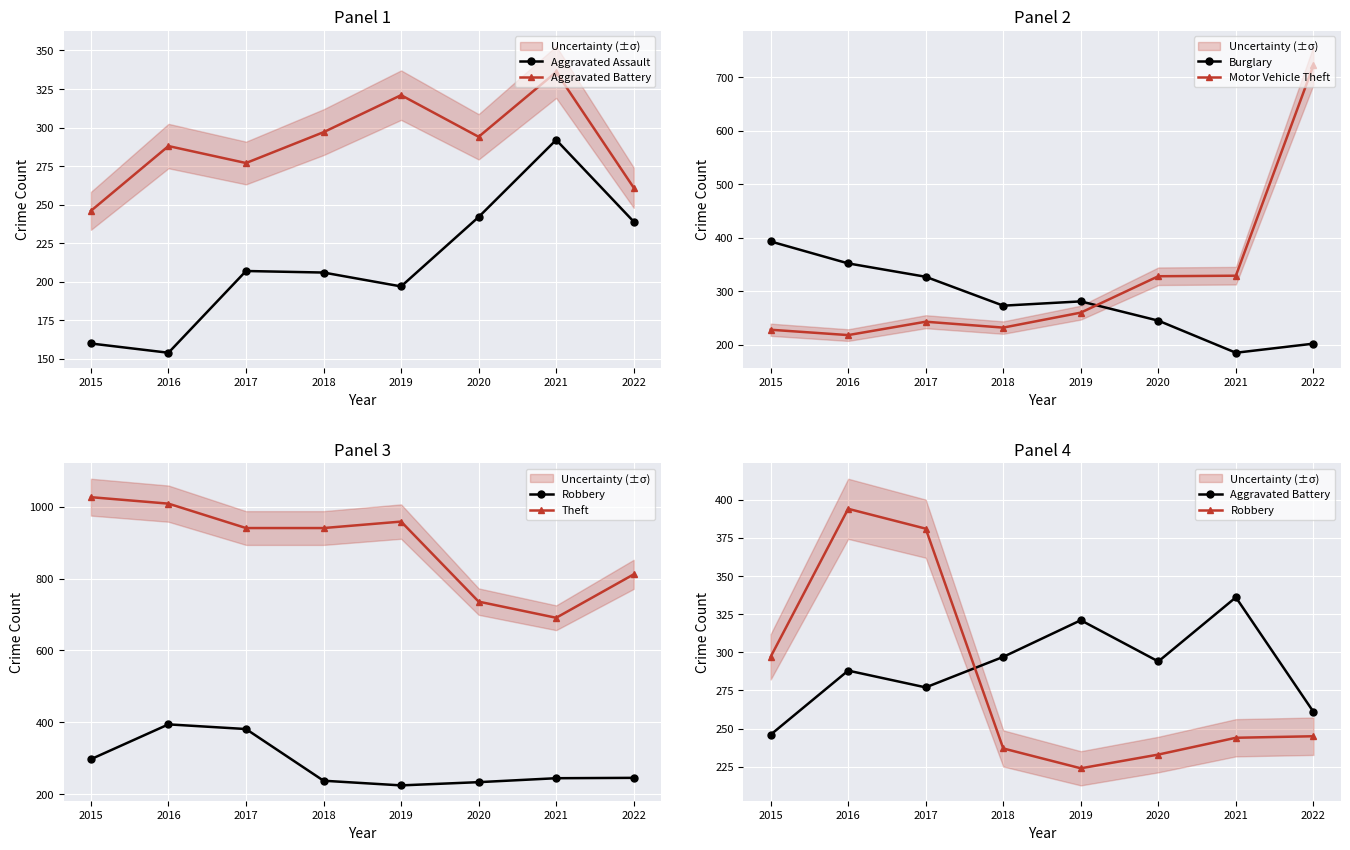

Is the value of Motor Vehicle Theft at 2020 greater than the value of Aggravated Battery at 2018?

Yes